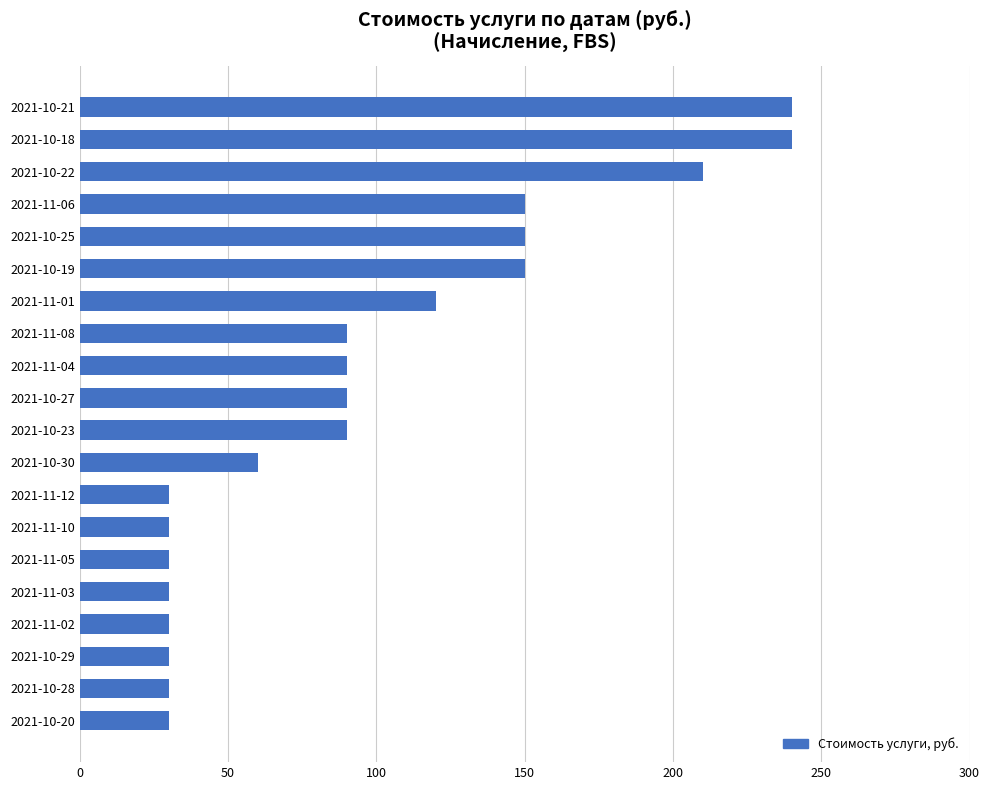

What is the difference between the maximum and minimum values?

210